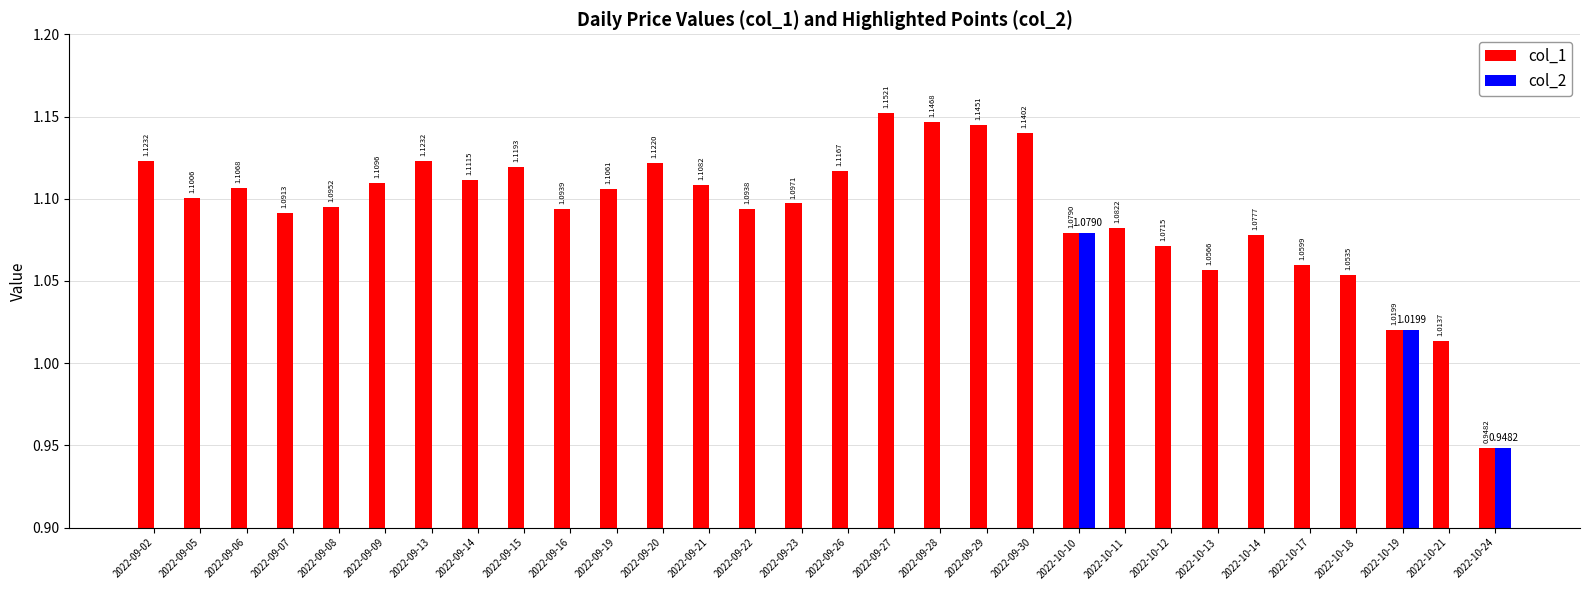

Which series has the largest total across all categories?

col_1